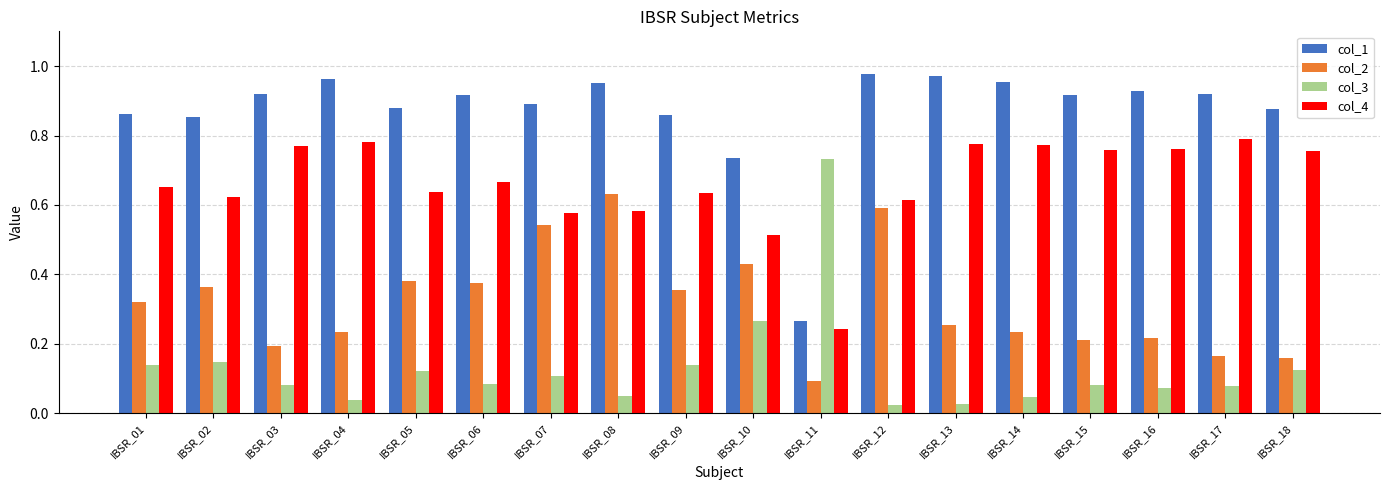

True or false: col_4 has a value of 0.5 at IBSR_06.

False